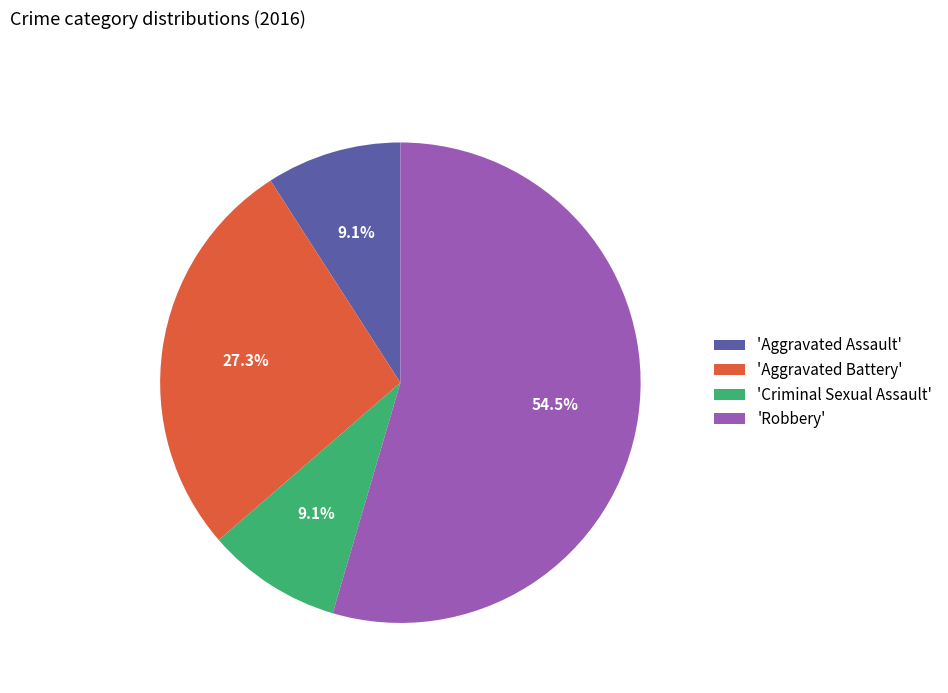

Which slice represents more than half of the pie?

'Robbery'